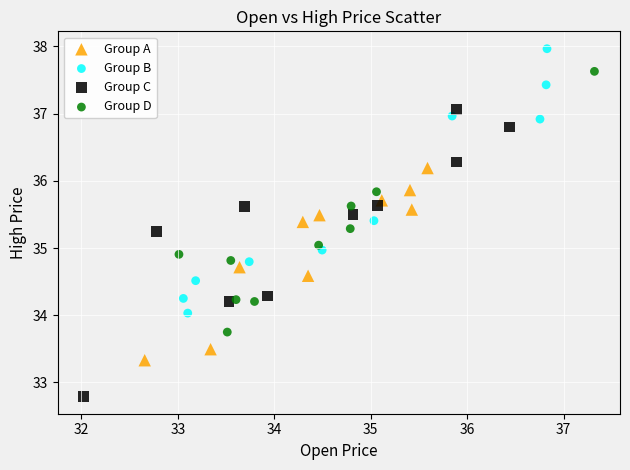

Which series reaches the minimum Y coordinate?

Group C